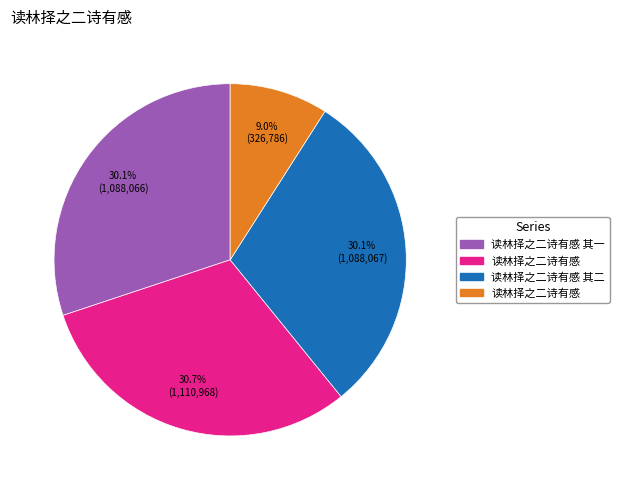

How many slices are in this pie chart?

4